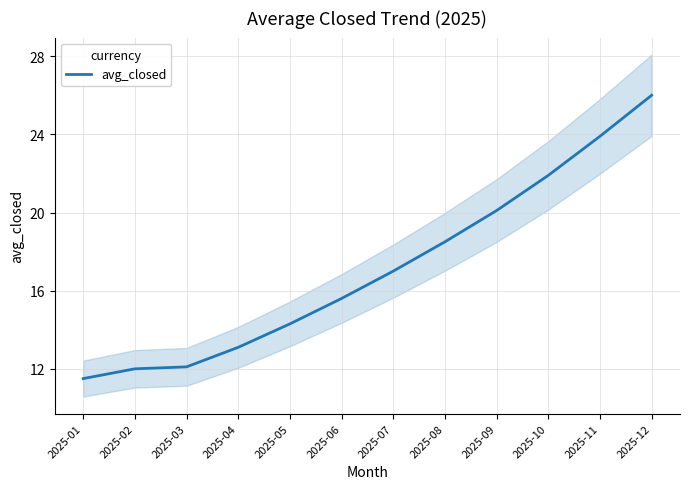

What is the sum of the values at 2025-01 and 2025-12?

37.5